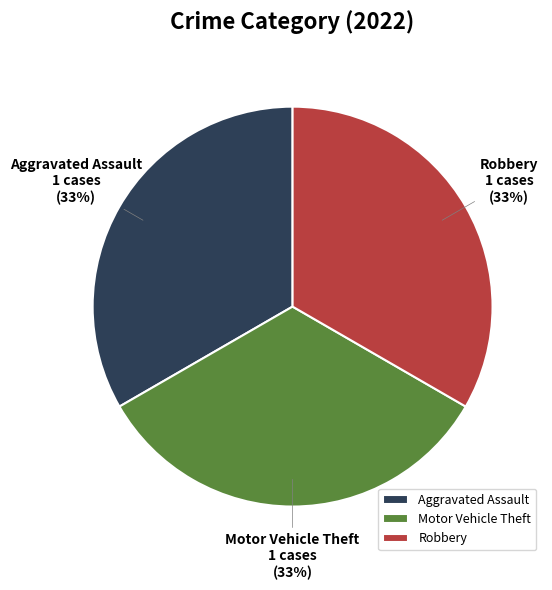

The Motor Vehicle Theft slice represents 46% of the pie. True or false?

False